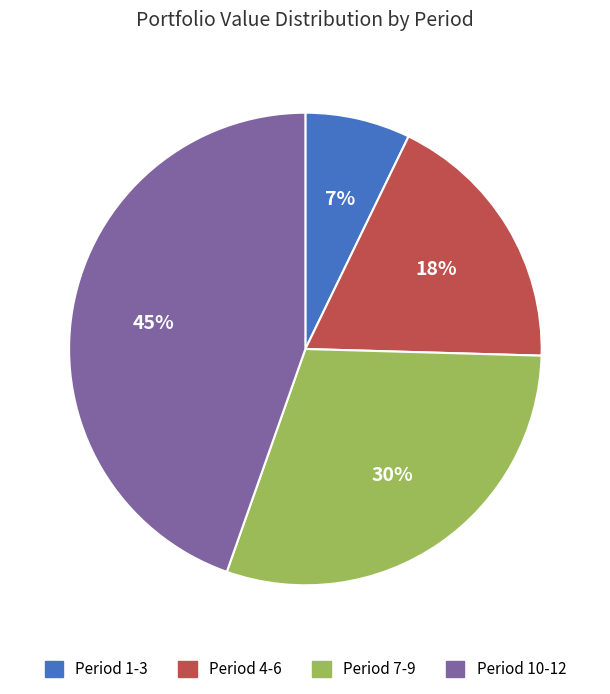

Is the sum of Period 4-6 and Period 7-9 greater than half?

No